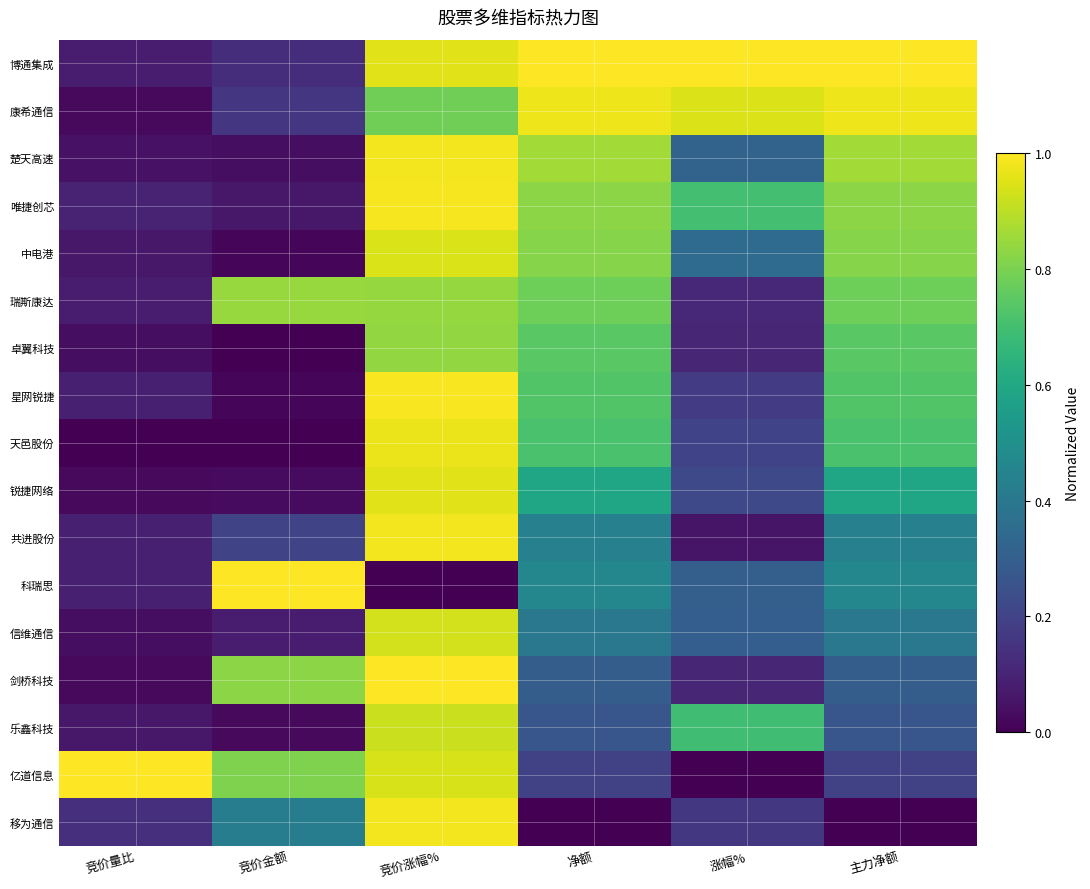

Reading left to right, list all the values displayed in this chart.

博通集成: 竞价量比=0.1	竞价金额=0.1	竞价涨幅%=1.0	净额=1.0	涨幅%=1.0	主力净额=1.0
康希通信: 竞价量比=0.0	竞价金额=0.2	竞价涨幅%=0.8	净额=1.0	涨幅%=0.9	主力净额=1.0
楚天高速: 竞价量比=0.1	竞价金额=0.0	竞价涨幅%=1.0	净额=0.9	涨幅%=0.3	主力净额=0.9
唯捷创芯: 竞价量比=0.1	竞价金额=0.1	竞价涨幅%=1.0	净额=0.8	涨幅%=0.7	主力净额=0.8
中电港: 竞价量比=0.1	竞价金额=0.0	竞价涨幅%=0.9	净额=0.8	涨幅%=0.3	主力净额=0.8
瑞斯康达: 竞价量比=0.1	竞价金额=0.8	竞价涨幅%=0.8	净额=0.8	涨幅%=0.1	主力净额=0.8
卓翼科技: 竞价量比=0.0	竞价金额=0.0	竞价涨幅%=0.8	净额=0.7	涨幅%=0.1	主力净额=0.7
星网锐捷: 竞价量比=0.1	竞价金额=0.0	竞价涨幅%=1.0	净额=0.7	涨幅%=0.2	主力净额=0.7
天邑股份: 竞价量比=0.0	竞价金额=0.0	竞价涨幅%=1.0	净额=0.7	涨幅%=0.2	主力净额=0.7
锐捷网络: 竞价量比=0.0	竞价金额=0.0	竞价涨幅%=1.0	净额=0.6	涨幅%=0.2	主力净额=0.6
共进股份: 竞价量比=0.1	竞价金额=0.2	竞价涨幅%=1.0	净额=0.4	涨幅%=0.1	主力净额=0.4
科瑞思: 竞价量比=0.1	竞价金额=1.0	竞价涨幅%=0.0	净额=0.5	涨幅%=0.3	主力净额=0.5
信维通信: 竞价量比=0.0	竞价金额=0.1	竞价涨幅%=0.9	净额=0.4	涨幅%=0.3	主力净额=0.4
剑桥科技: 竞价量比=0.0	竞价金额=0.8	竞价涨幅%=1.0	净额=0.3	涨幅%=0.1	主力净额=0.3
乐鑫科技: 竞价量比=0.1	竞价金额=0.0	竞价涨幅%=0.9	净额=0.3	涨幅%=0.7	主力净额=0.3
亿道信息: 竞价量比=1.0	竞价金额=0.8	竞价涨幅%=0.9	净额=0.2	涨幅%=0.0	主力净额=0.2
移为通信: 竞价量比=0.1	竞价金额=0.4	竞价涨幅%=1.0	净额=0.0	涨幅%=0.2	主力净额=0.0